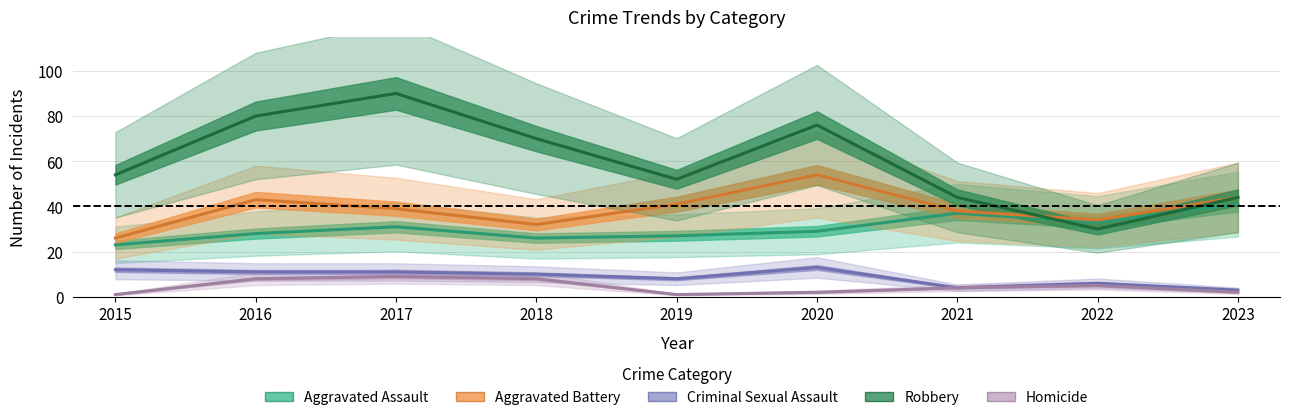

How many lines are shown in the chart?

5